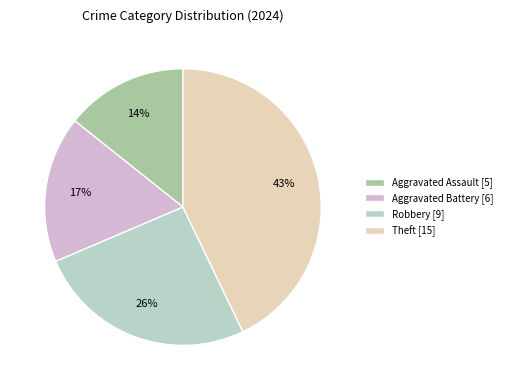

How many slices are in this pie chart?

4